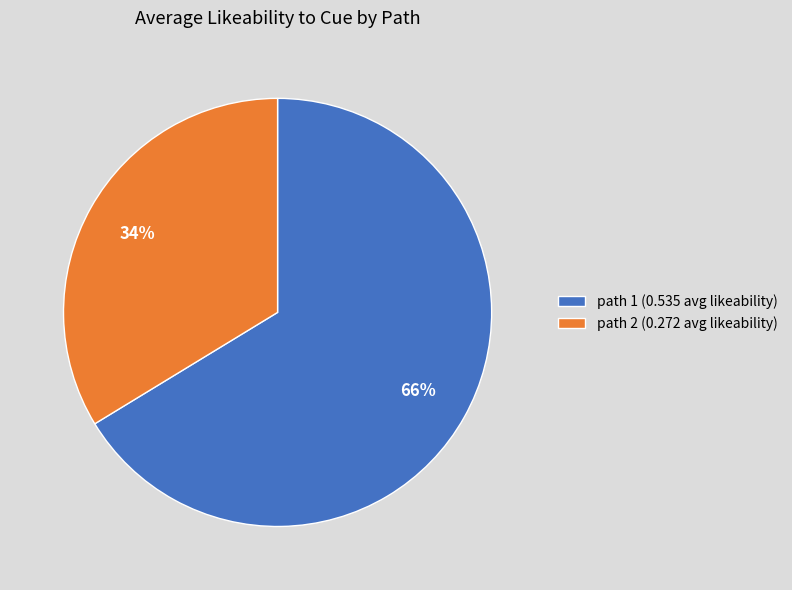

Rank the categories by value from highest to lowest.

path 1 (0.535 avg likeability), path 2 (0.272 avg likeability)